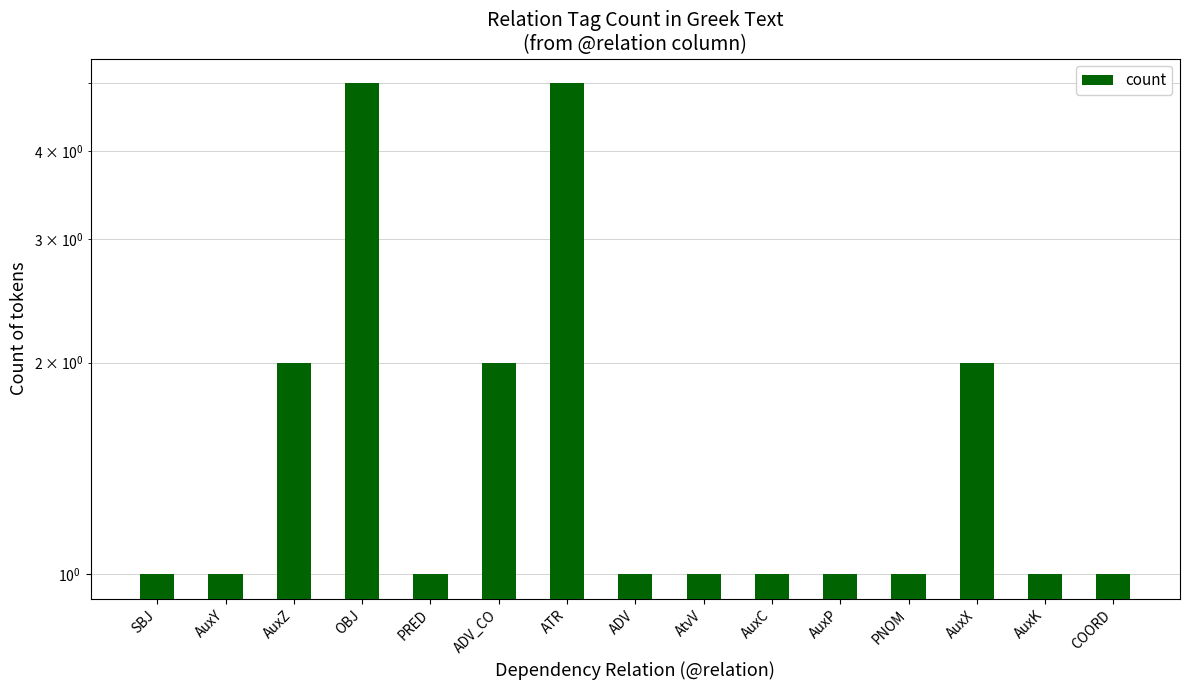

Count the number of categories in the chart.

15